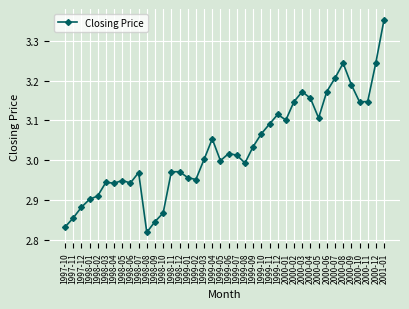

Which category has the highest value across all series?

2001-01